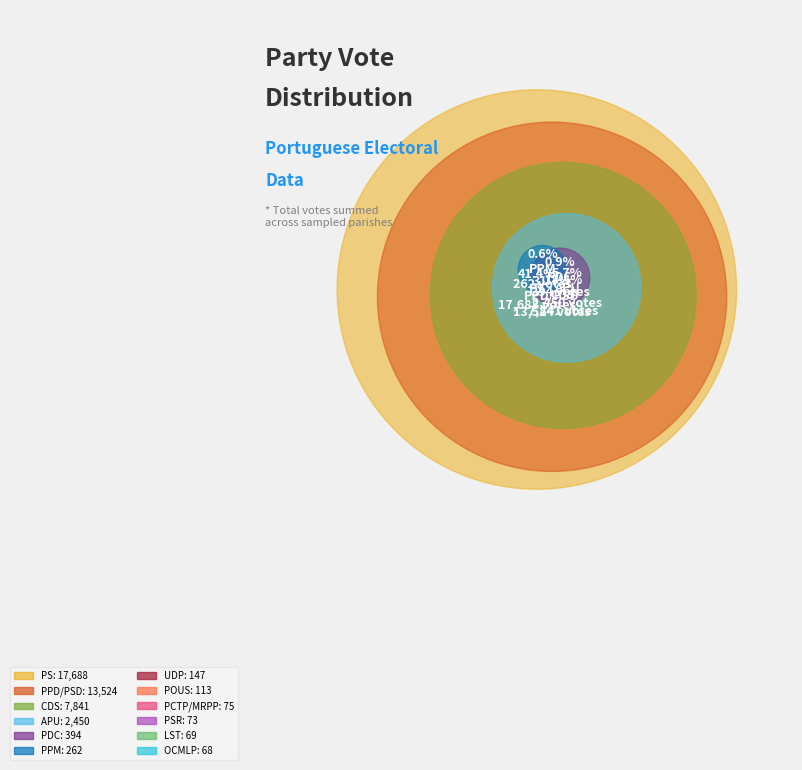

What is the change in value from PDC to OCMLP?

-326